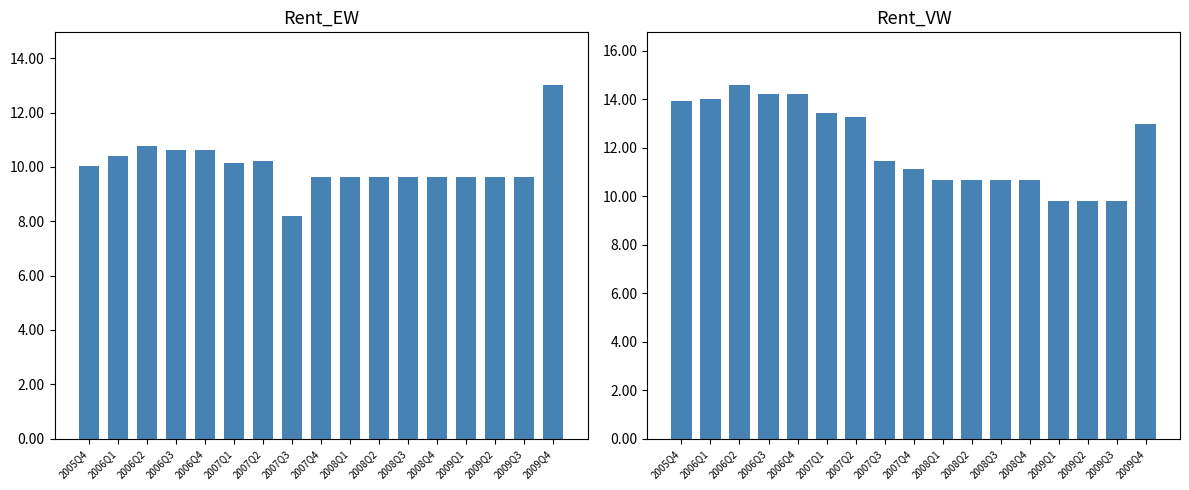

What is the maximum value for Rent_EW?

13.0